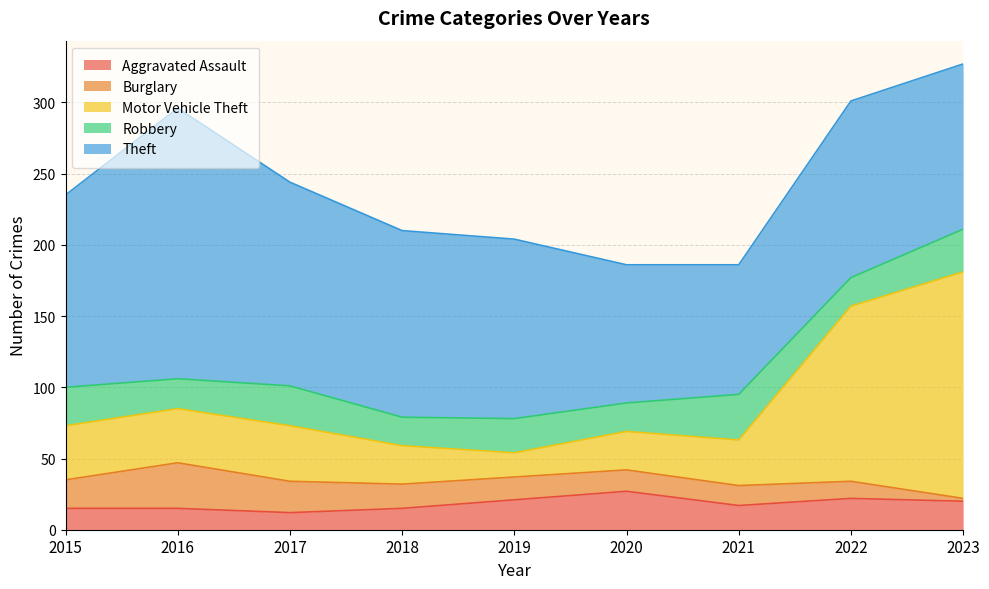

How many intersections are there between Aggravated Assault and Robbery?

4